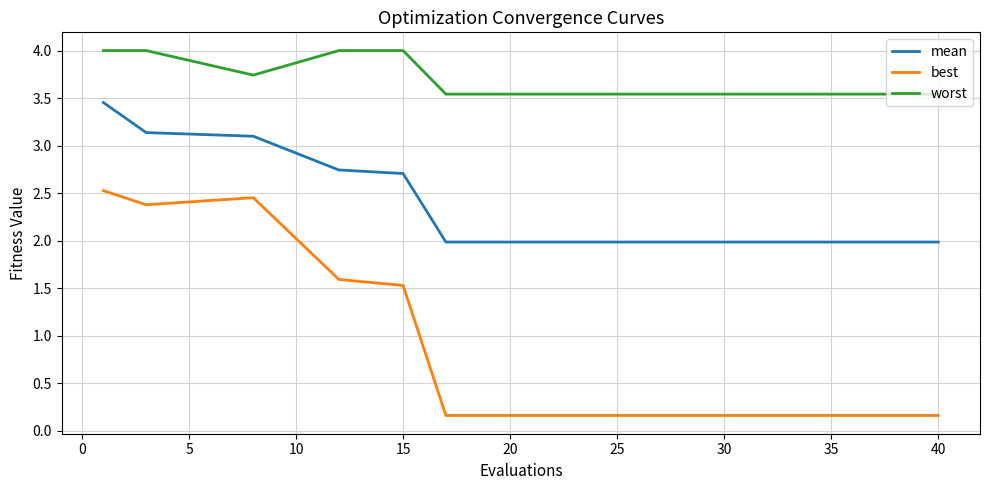

Which series has the largest total across all categories?

worst